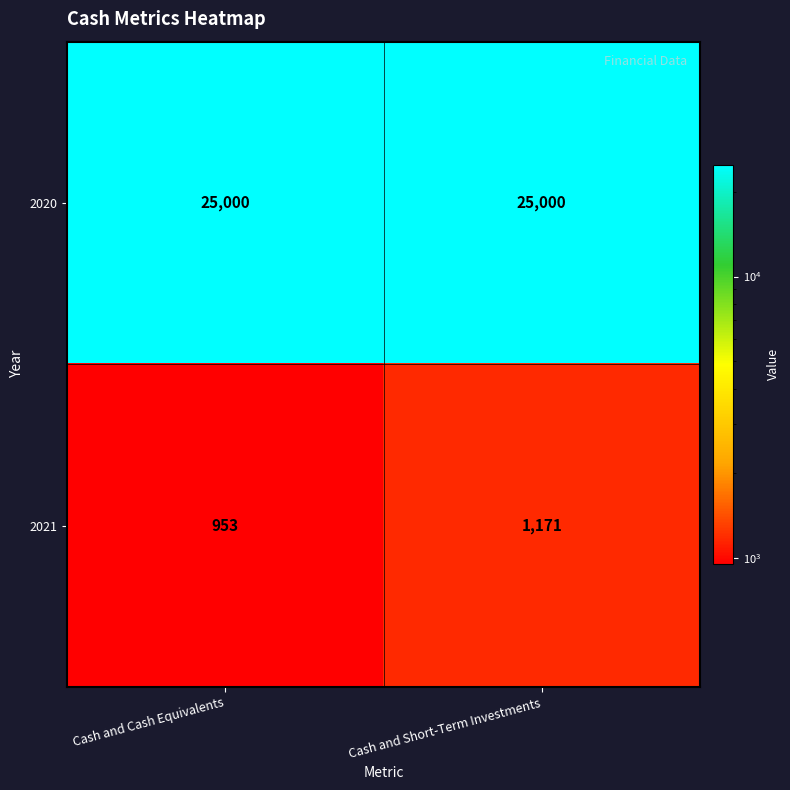

Rank the series by their maximum value, from highest to lowest.

2020, 2021